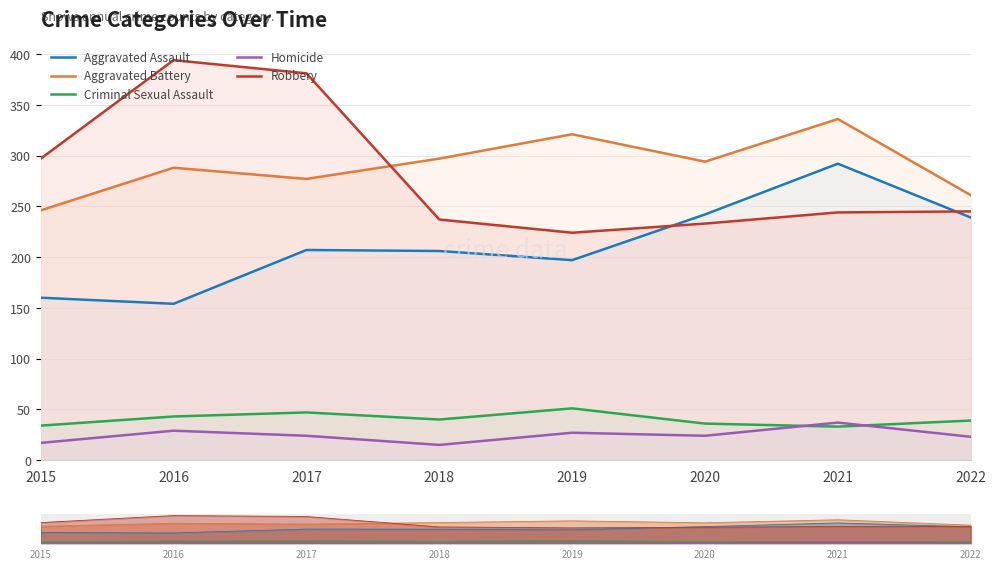

Is the value of Homicide at 2016 greater than the value of Aggravated Battery at 2016?

No